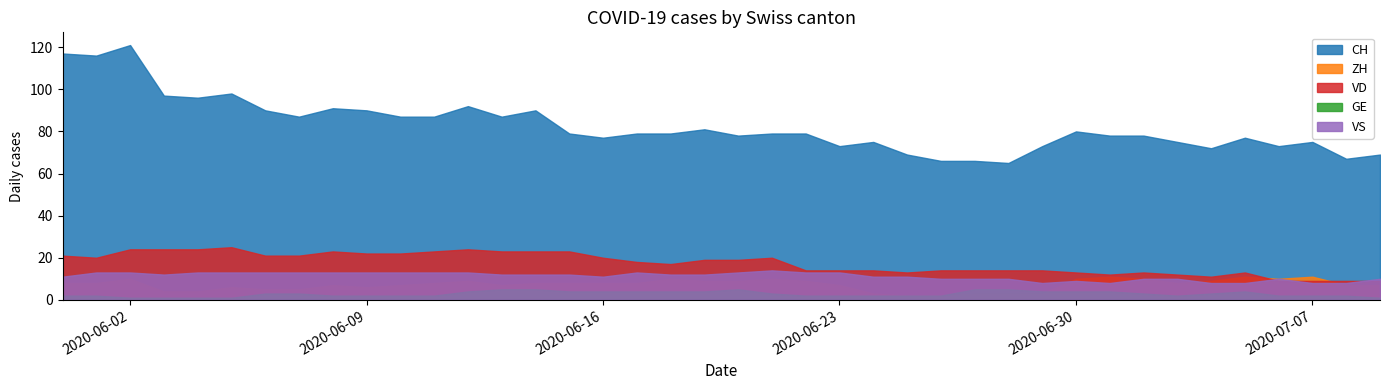

At how many categories does at least one series exceed 40?

40